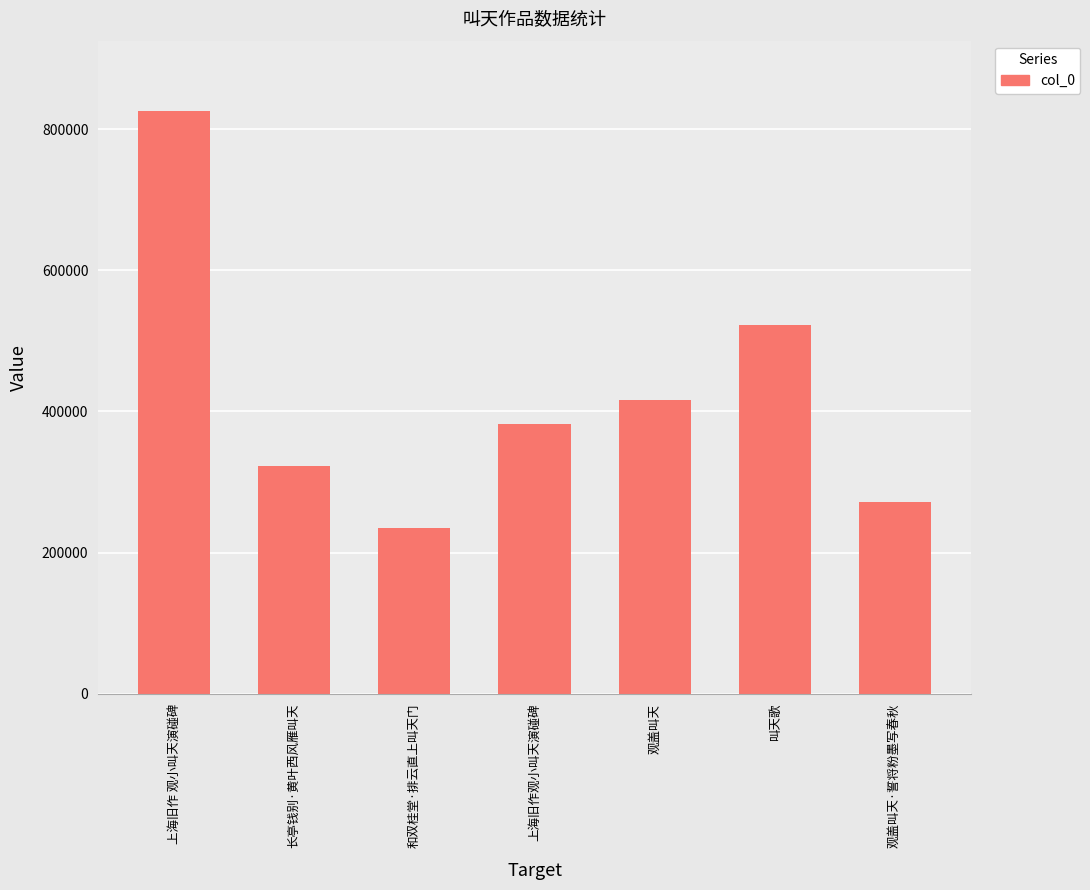

Reading right to left, extract all data points from this chart.

观盖叫天·誓将粉墨写春秋=271685	叫天歌=522536	观盖叫天=415977	上海旧作观小叫天演碰碑=381629	和双桂堂·排云直上叫天门=234888	长亭钱别·黄叶西风雁叫天=322308	上海旧作 观小叫天演碰碑=825995